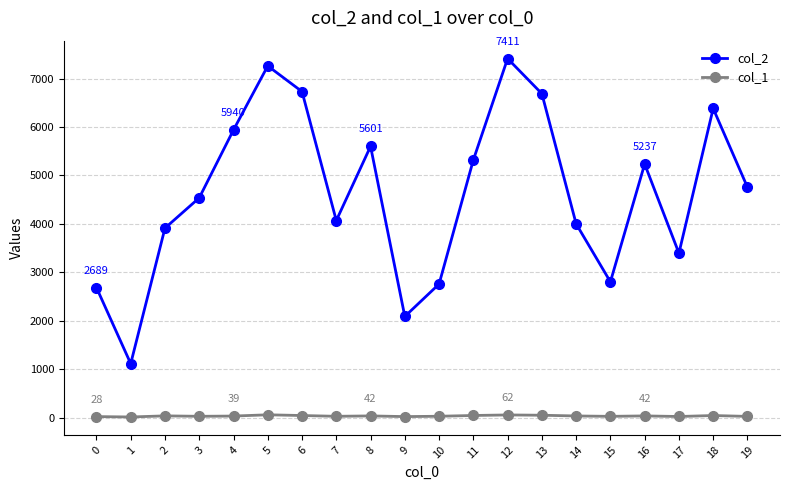

Which series has the largest total across all categories?

col_2